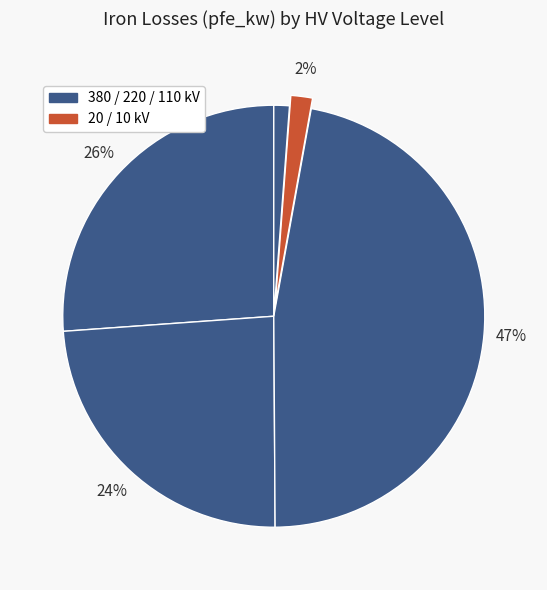

How many segments does this pie chart have?

5